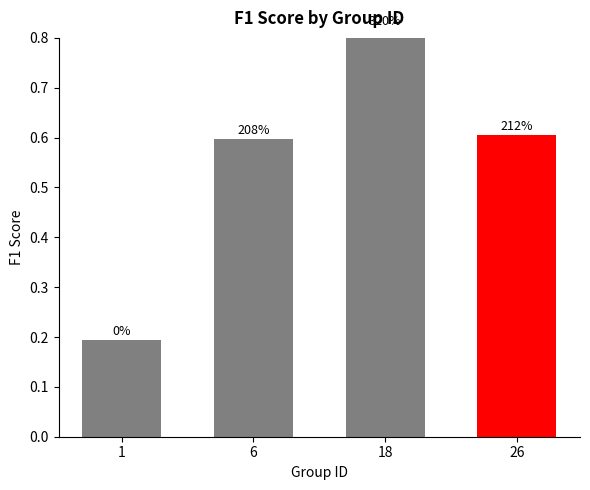

Reading left to right, what are all the values shown in this chart?

0.2	0.6	0.8	0.6